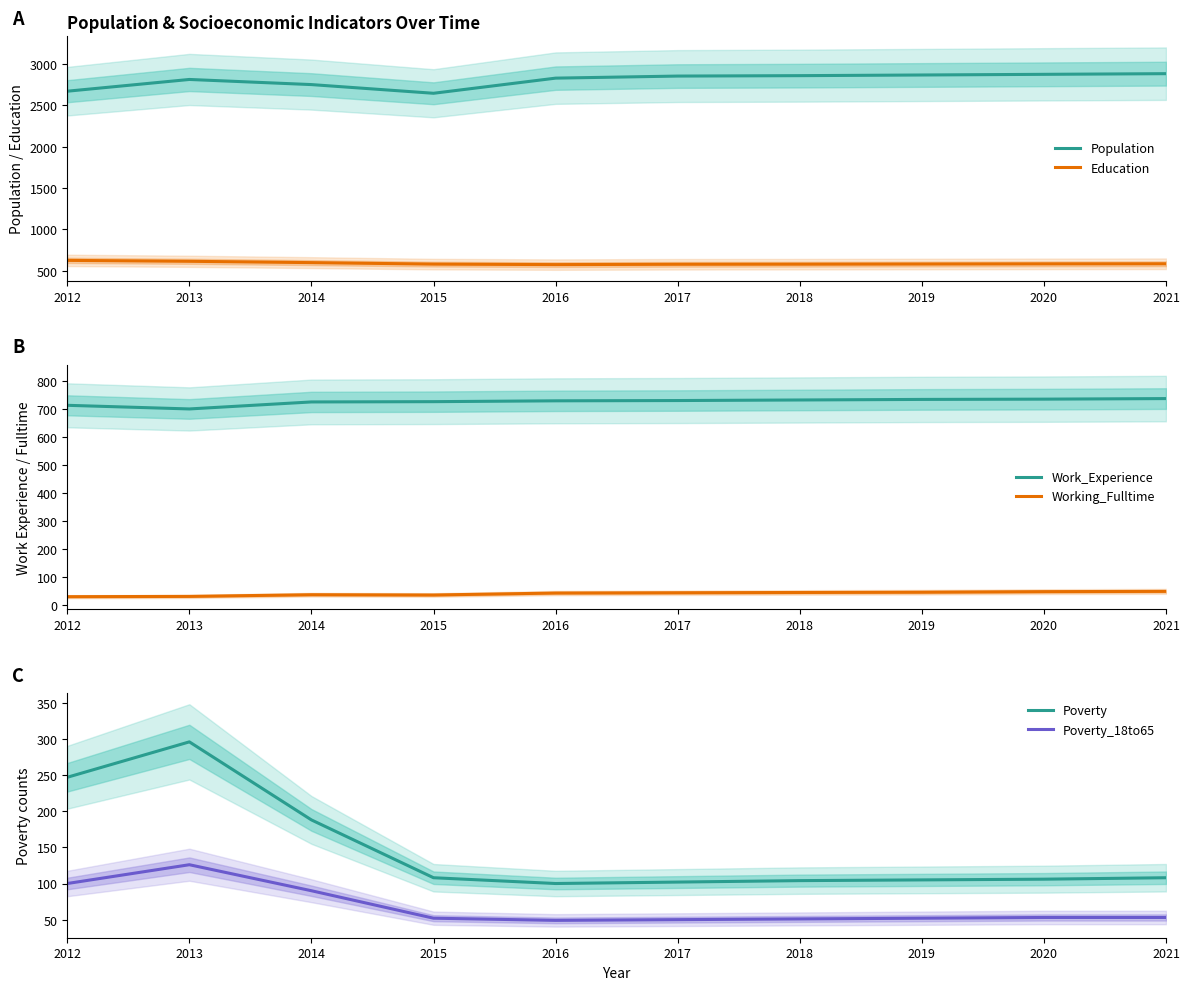

What is the total value across all series at 2019?

4386